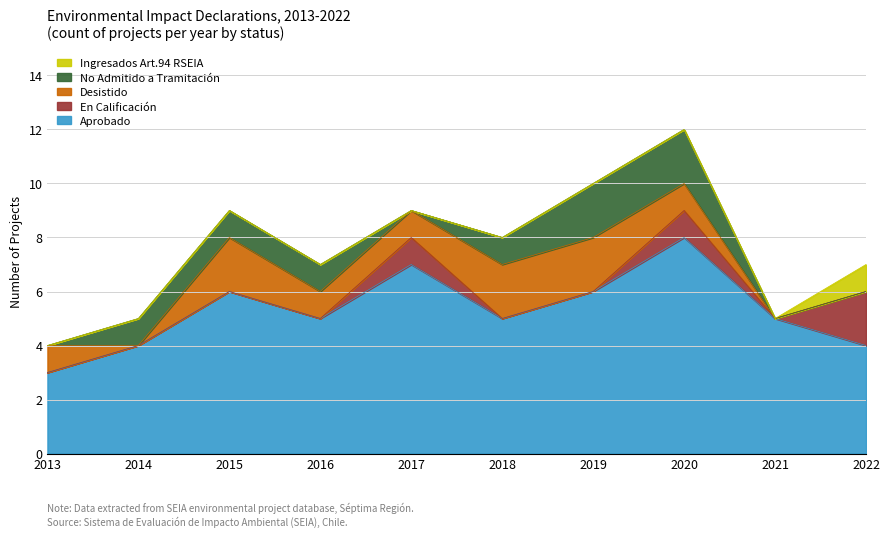

Which series ends up on top after the final intersection of Desistido and No Admitido a Tramitación?

Desistido